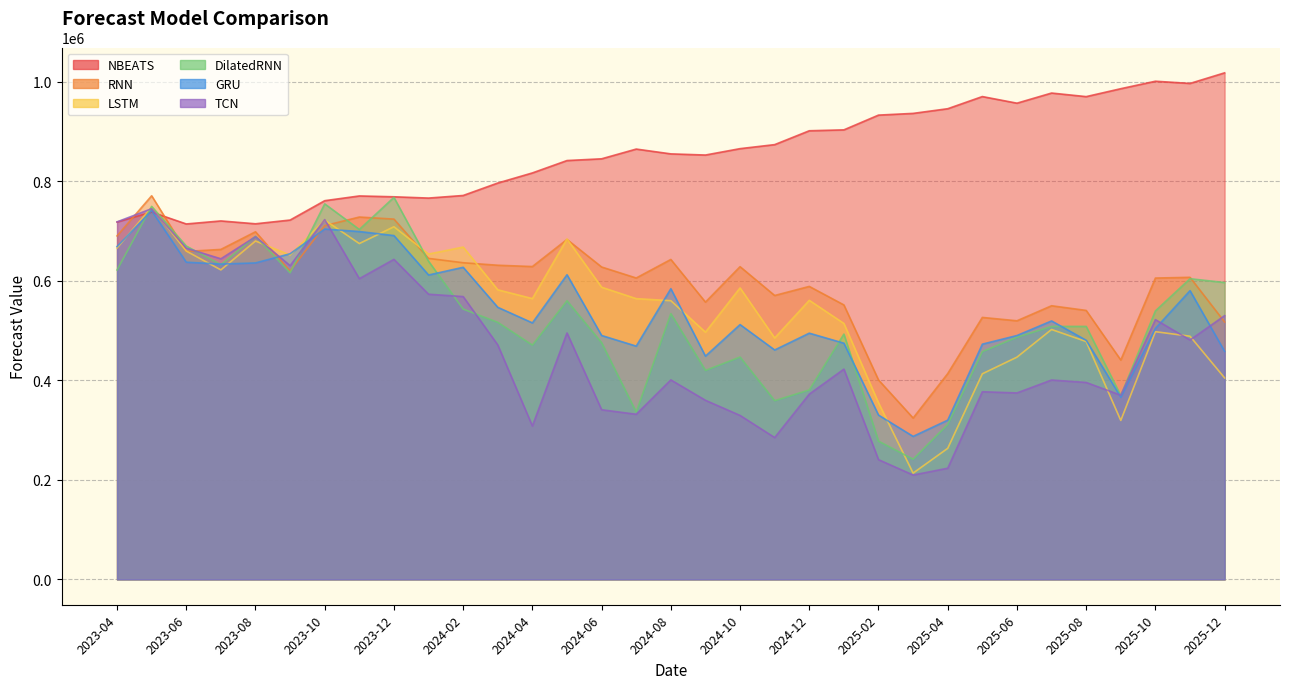

Which series changed the most between 2024-10 and 2024-12?

DilatedRNN